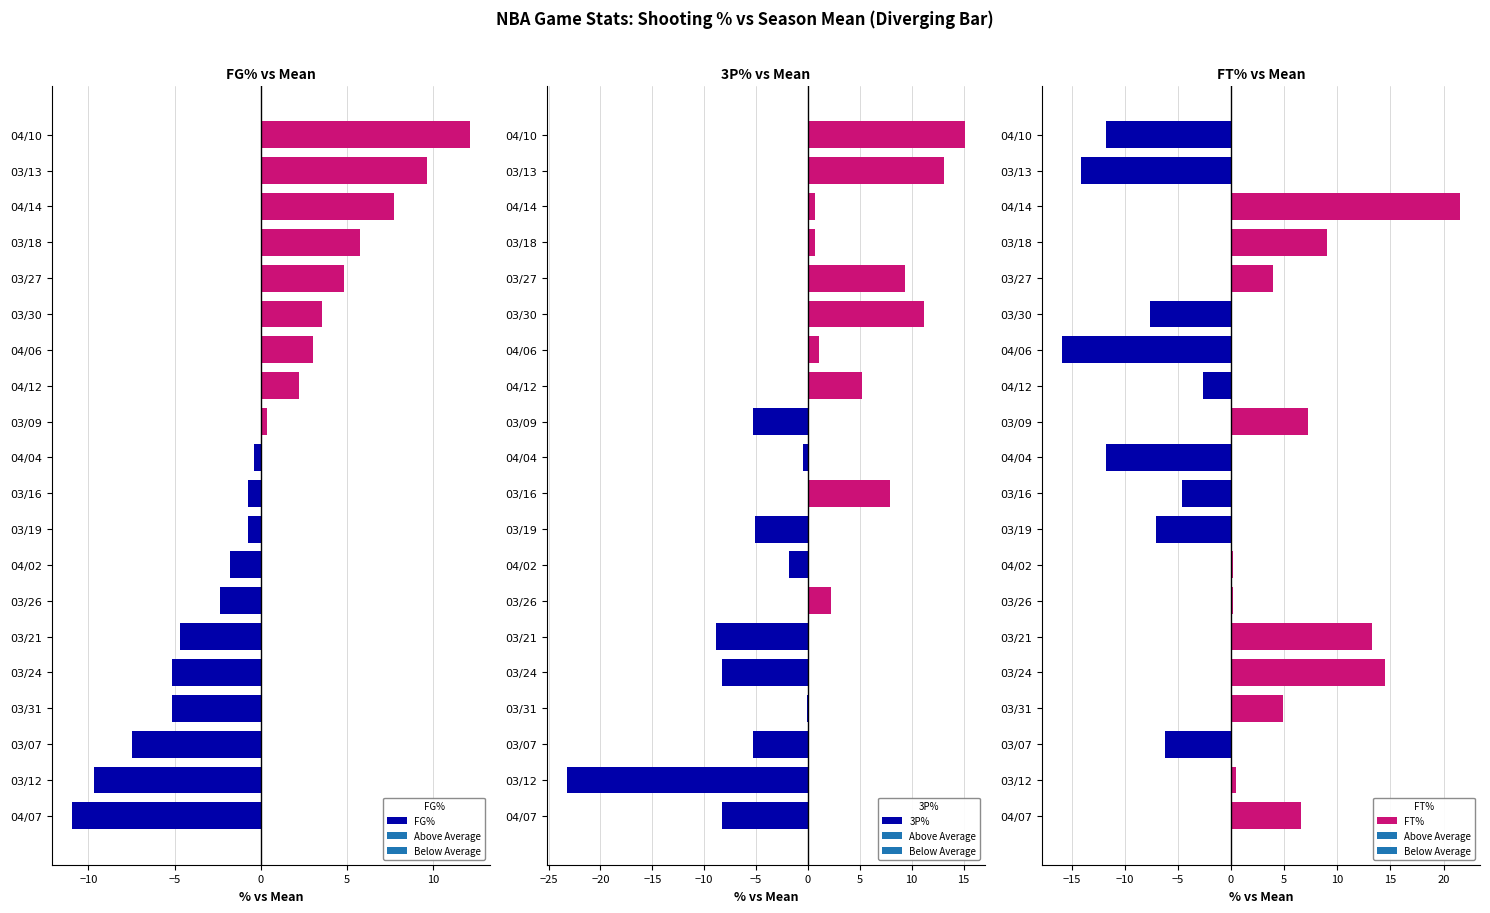

The value of FG% at 03/26 is -2.4. True or false?

True